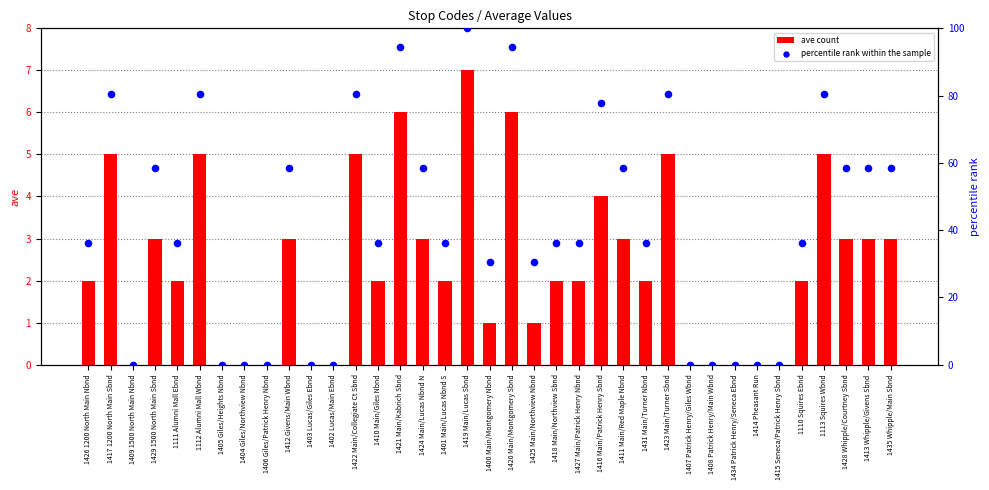

What are all the series names shown in the legend?

ave count, percentile rank within the sample